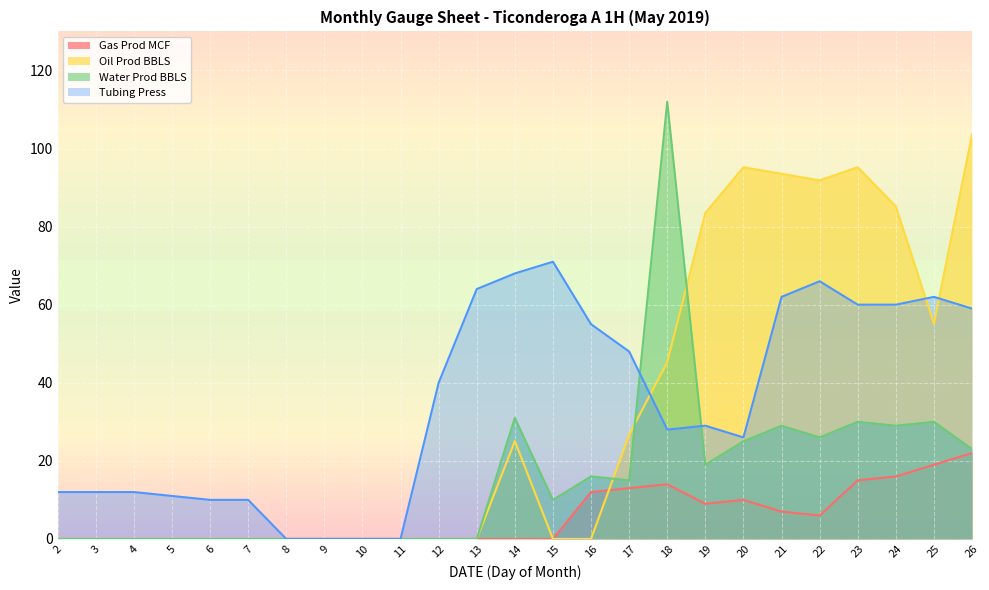

Where is Gas Prod MCF nearest to the value 11?

16